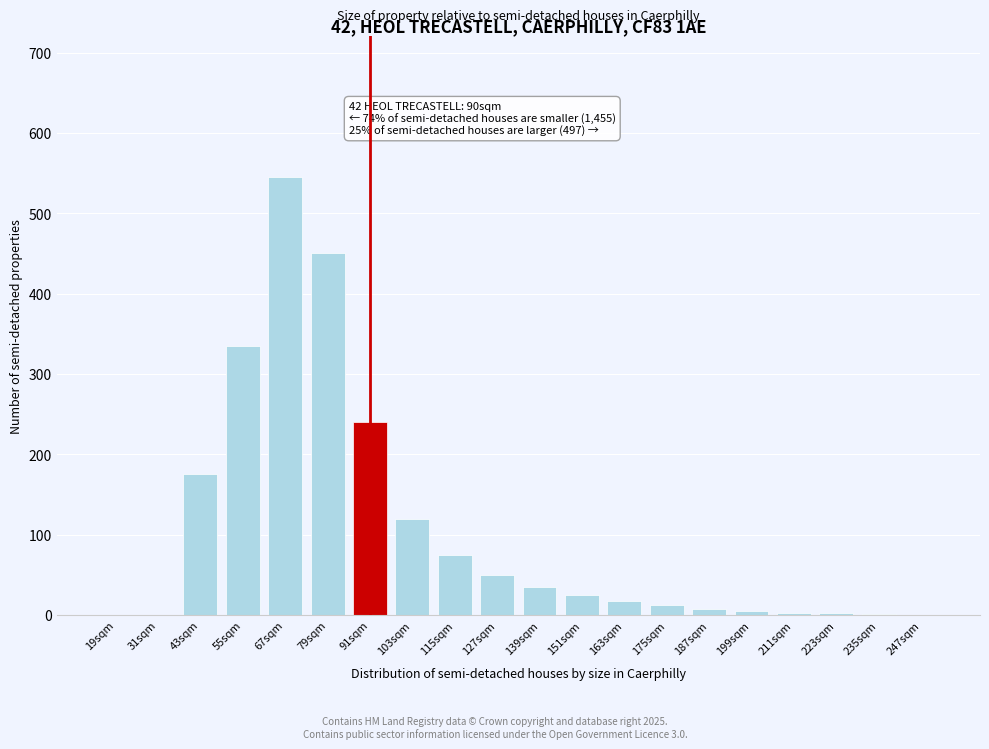

Where is the data nearest to the value 272?

91sqm